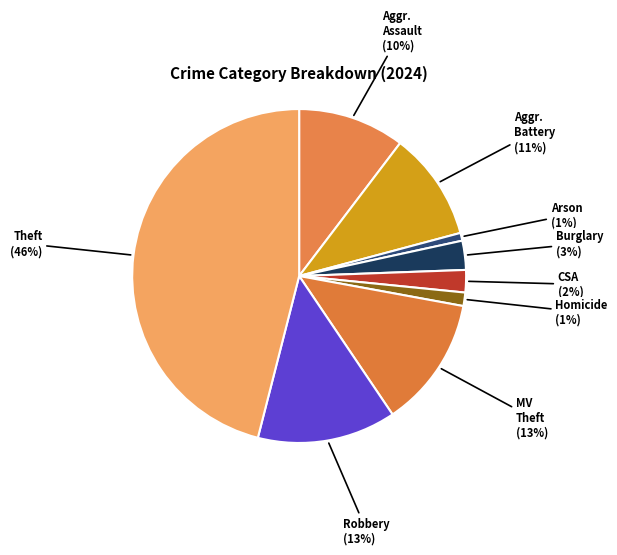

Which category has the smallest portion of the pie?

Arson